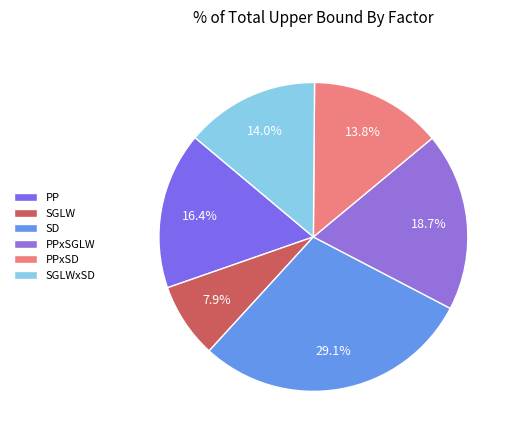

Is it true that PPxSD is 27% of the pie?

False